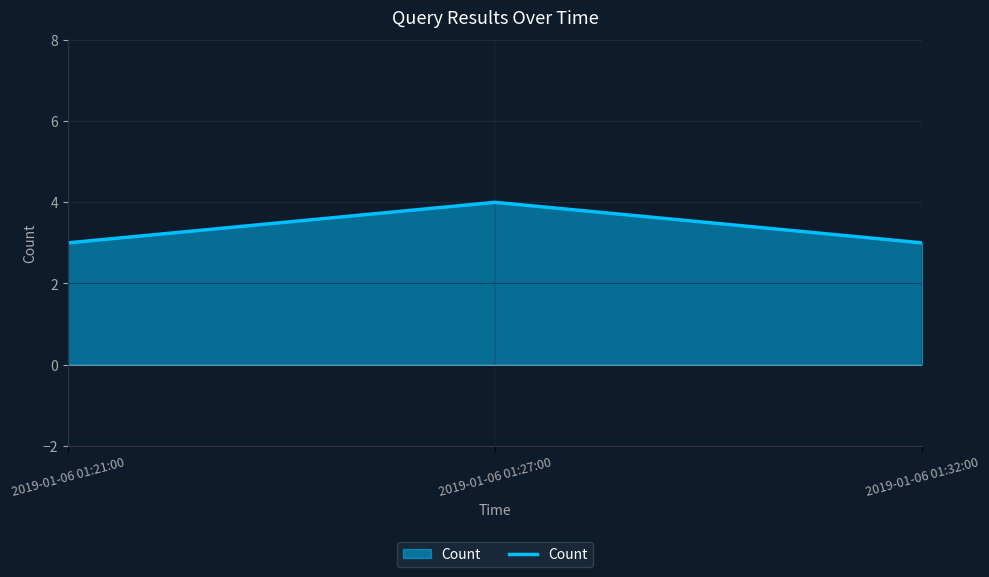

Does the chart display data point markers on the line(s)?

No